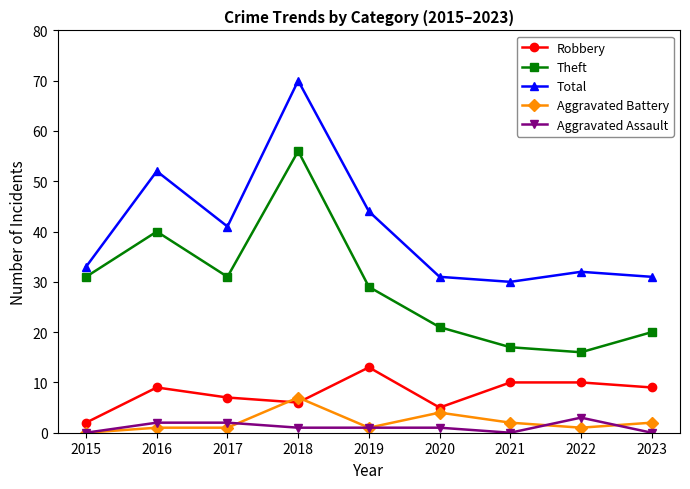

Which series has the largest total across all categories?

Total